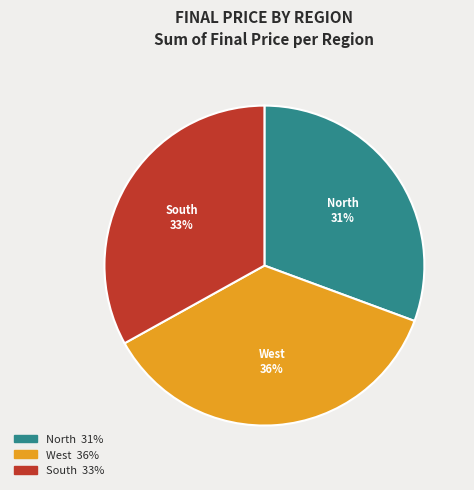

To the nearest percent, what portion does West represent?

36%